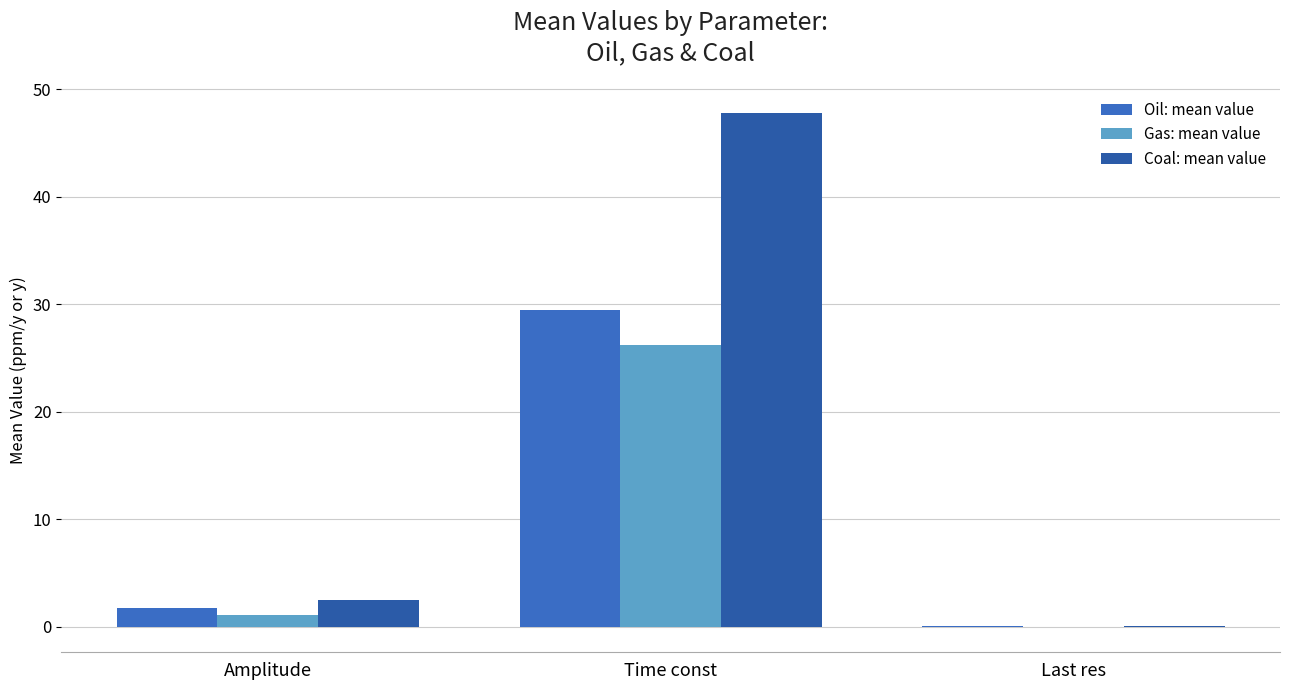

Which series has the largest total across all categories?

Coal: mean value